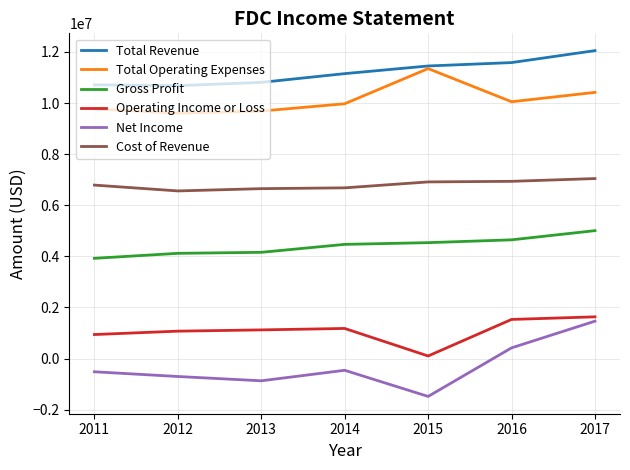

True or false: Net Income and Total Operating Expenses cross at least once.

False